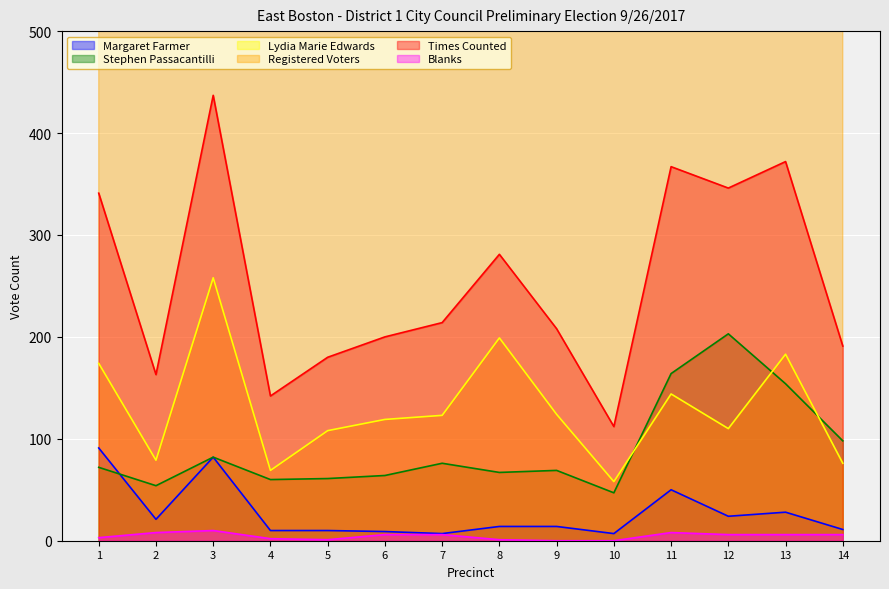

What is the sum of the Times Counted values at 9 and 4?

350